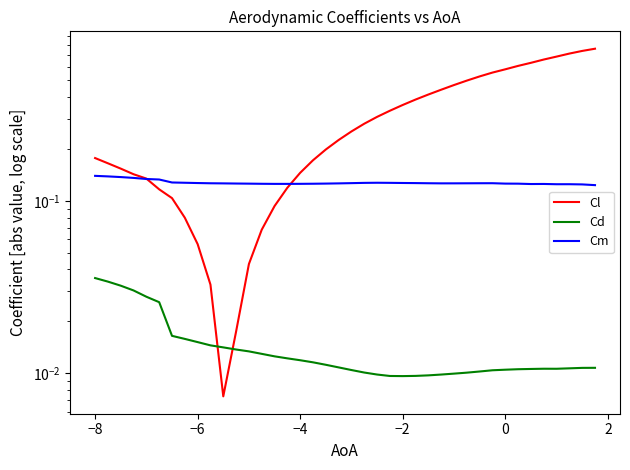

Which series has the largest total across all categories?

Cl